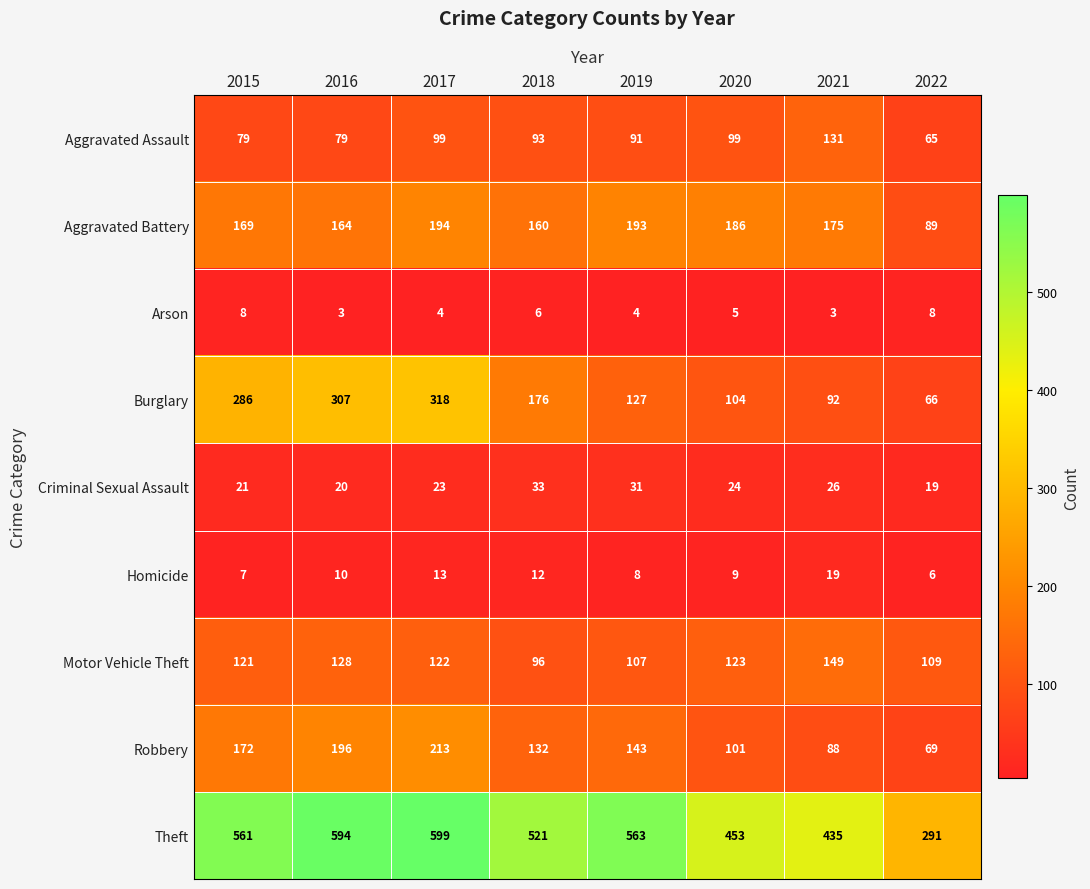

At which label is Burglary closest to 192?

2018